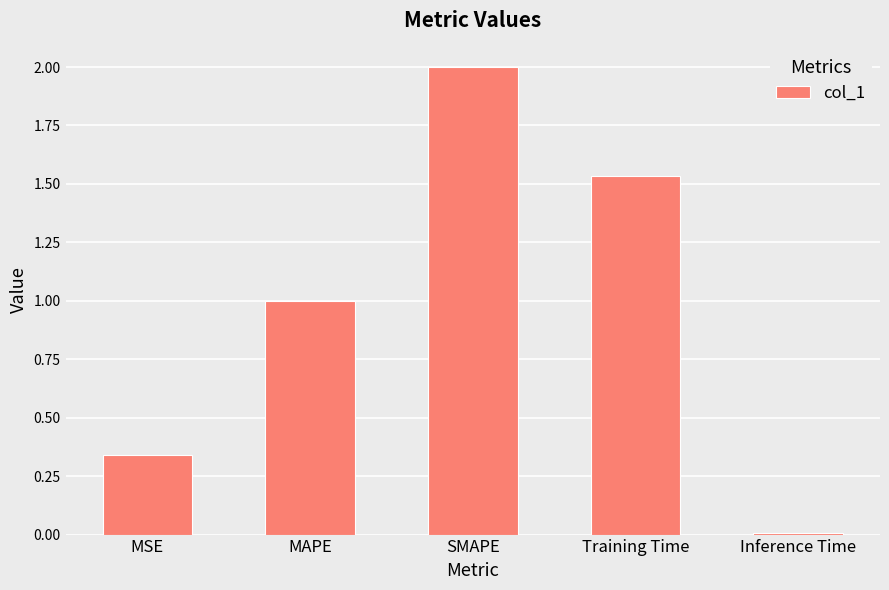

How many series are shown in this chart?

1